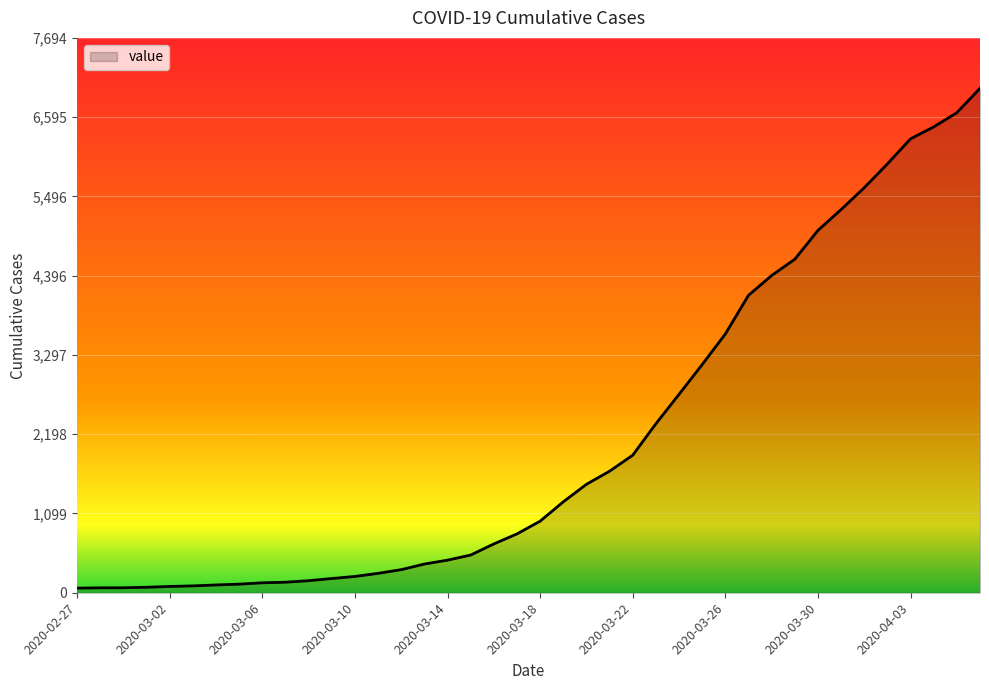

What is the maximum value shown in the chart?

6995